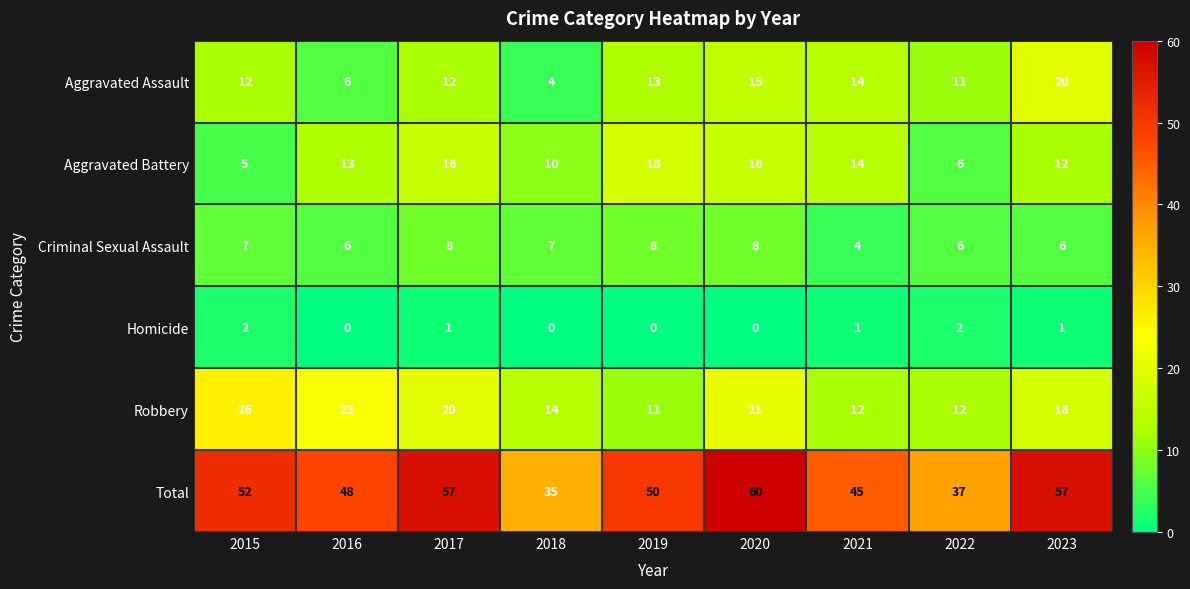

How many distinct data groups are displayed?

6